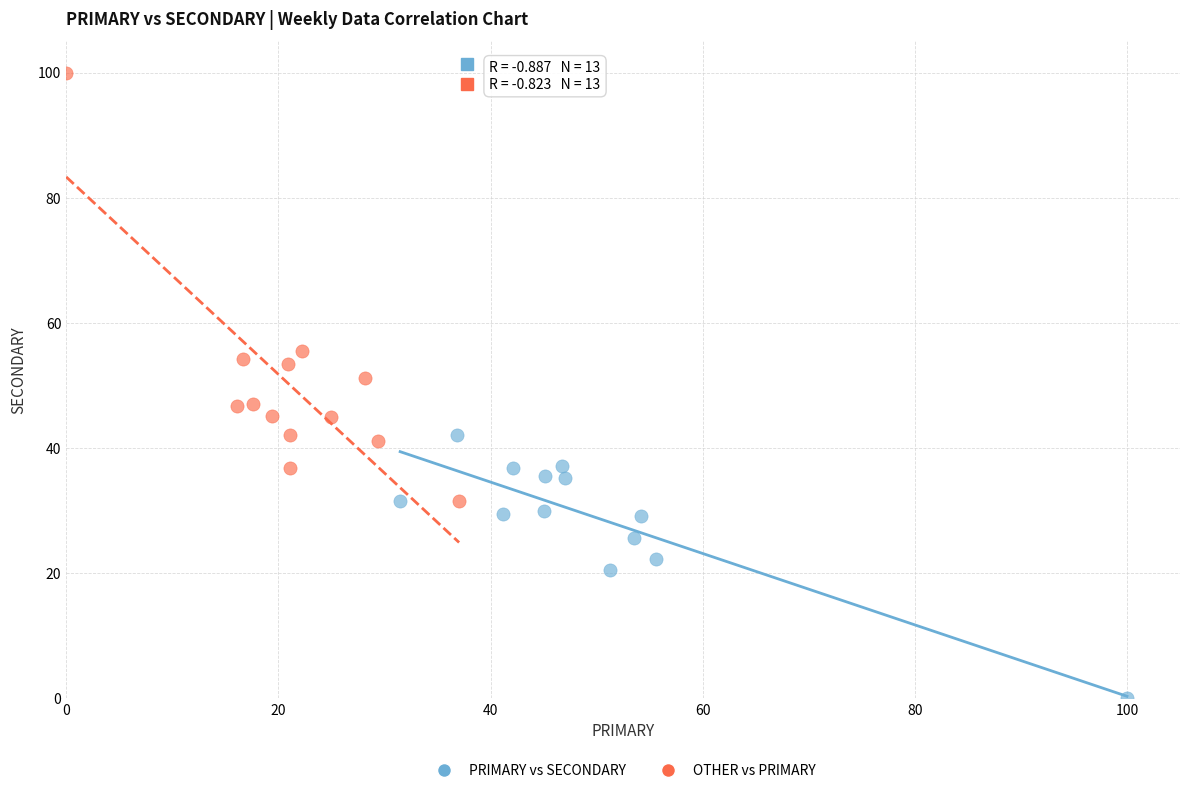

Which series has the largest Y range (max minus min)?

OTHER vs PRIMARY